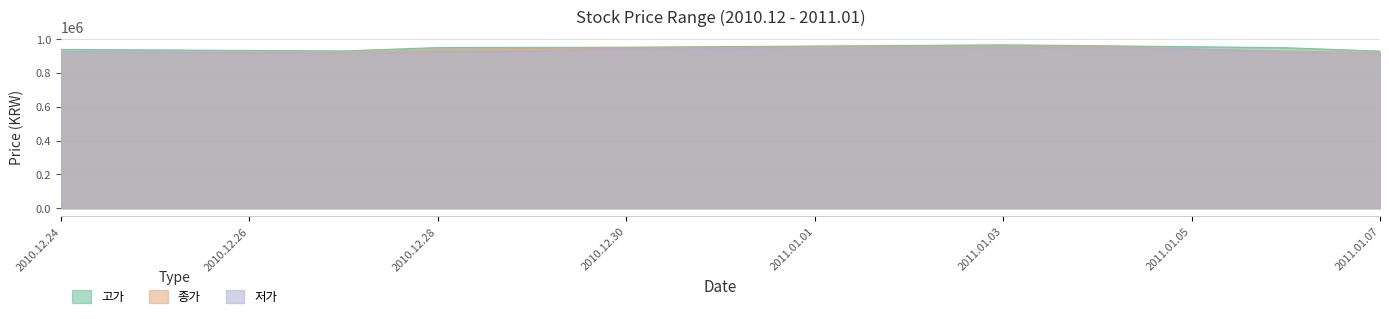

Rank the series at 2011.01.06 from highest to lowest value.

고가, 종가, 저가